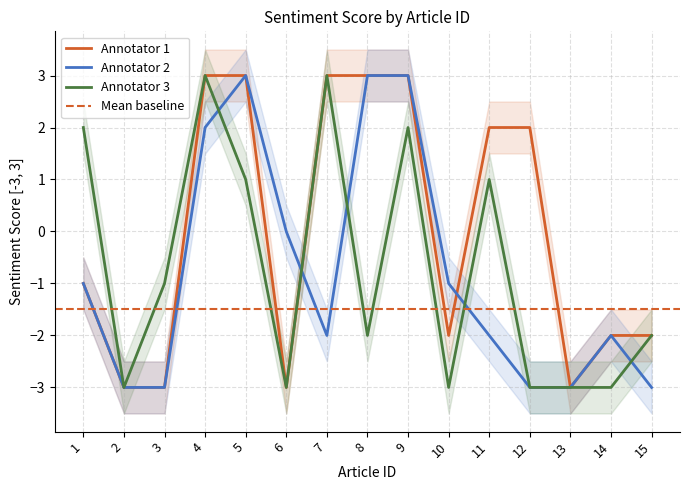

Is the value of Annotator 1 at 3 greater than the value of Annotator 3 at 1?

No